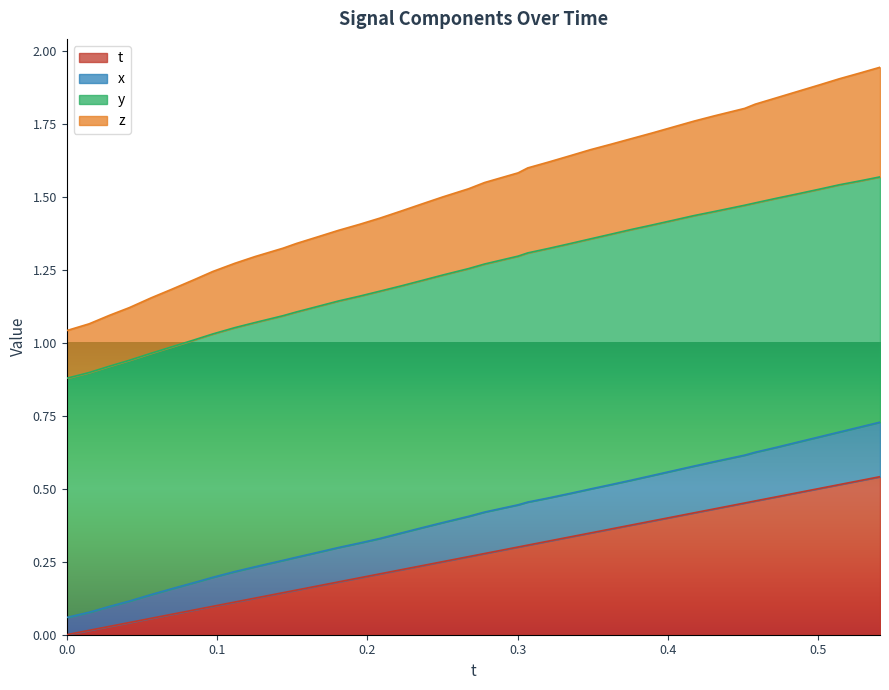

At how many categories does at least one series exceed 1?

40